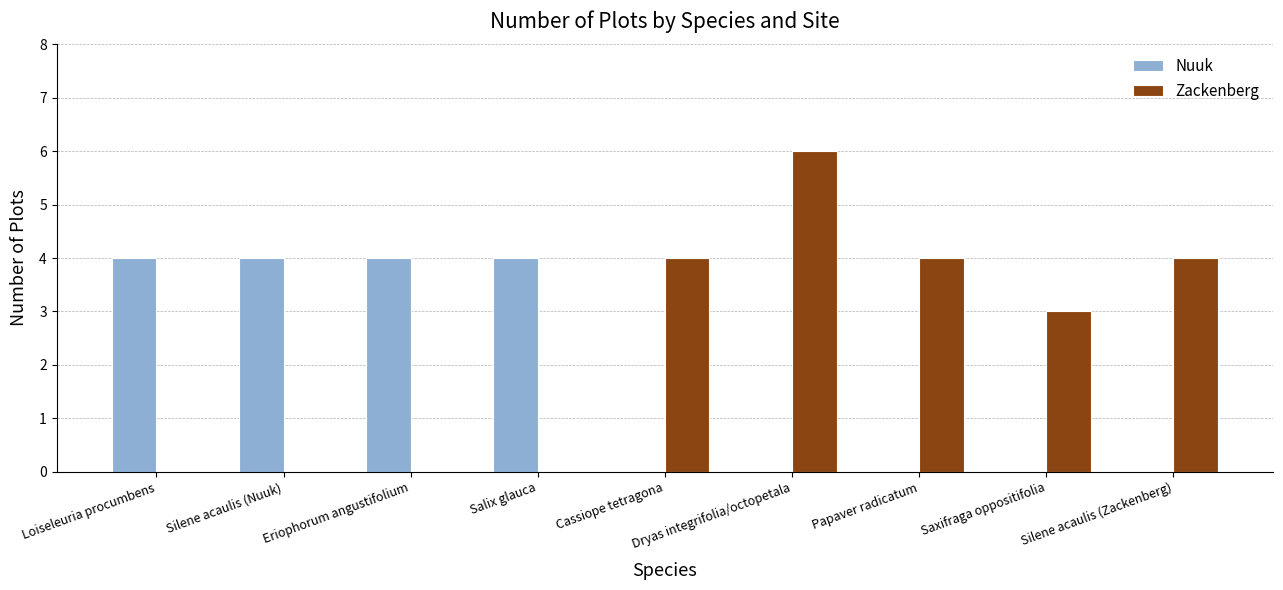

Which category has the highest value across all series?

Dryas integrifolia/octopetala